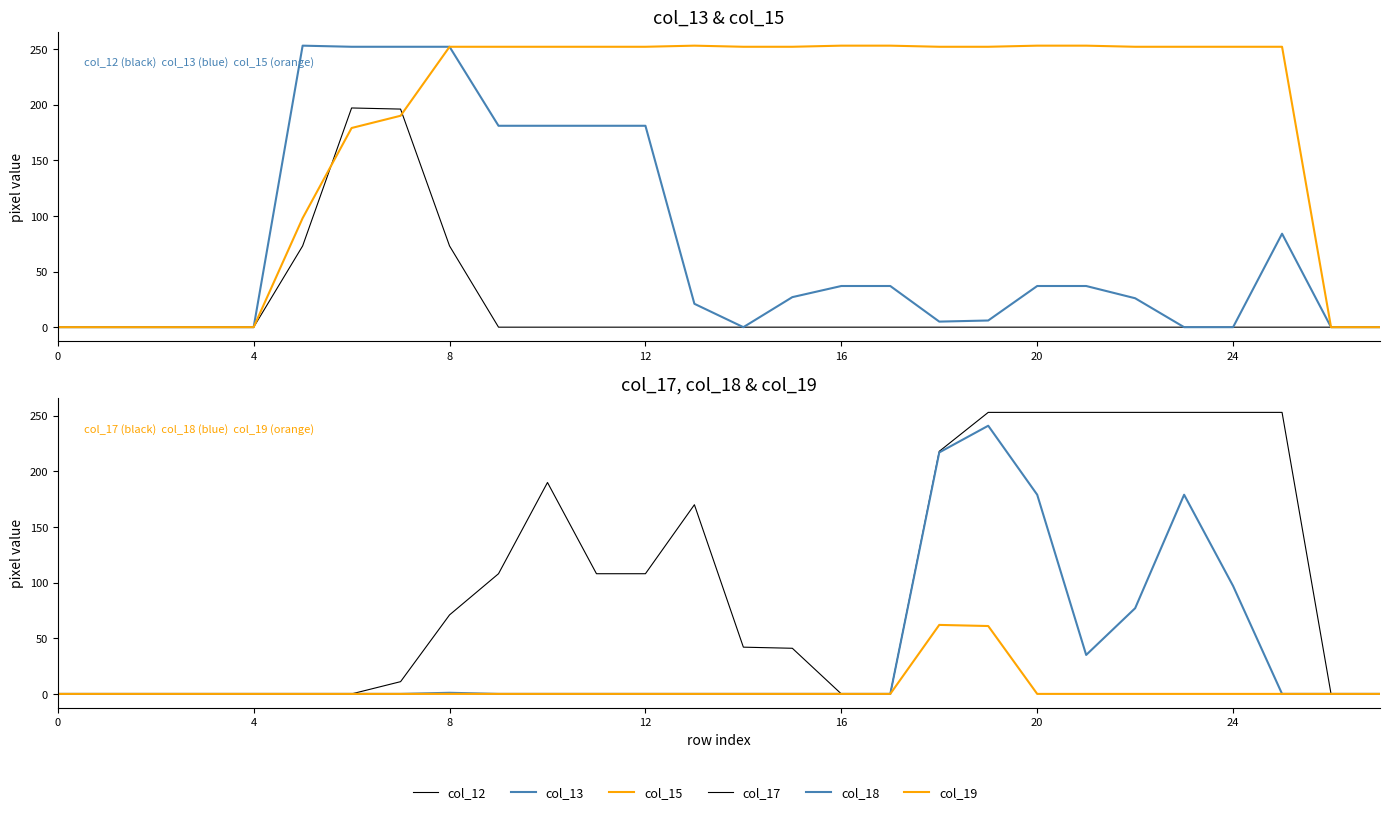

What are all the series names shown in the legend?

col_12, col_13, col_15, col_17, col_18, col_19